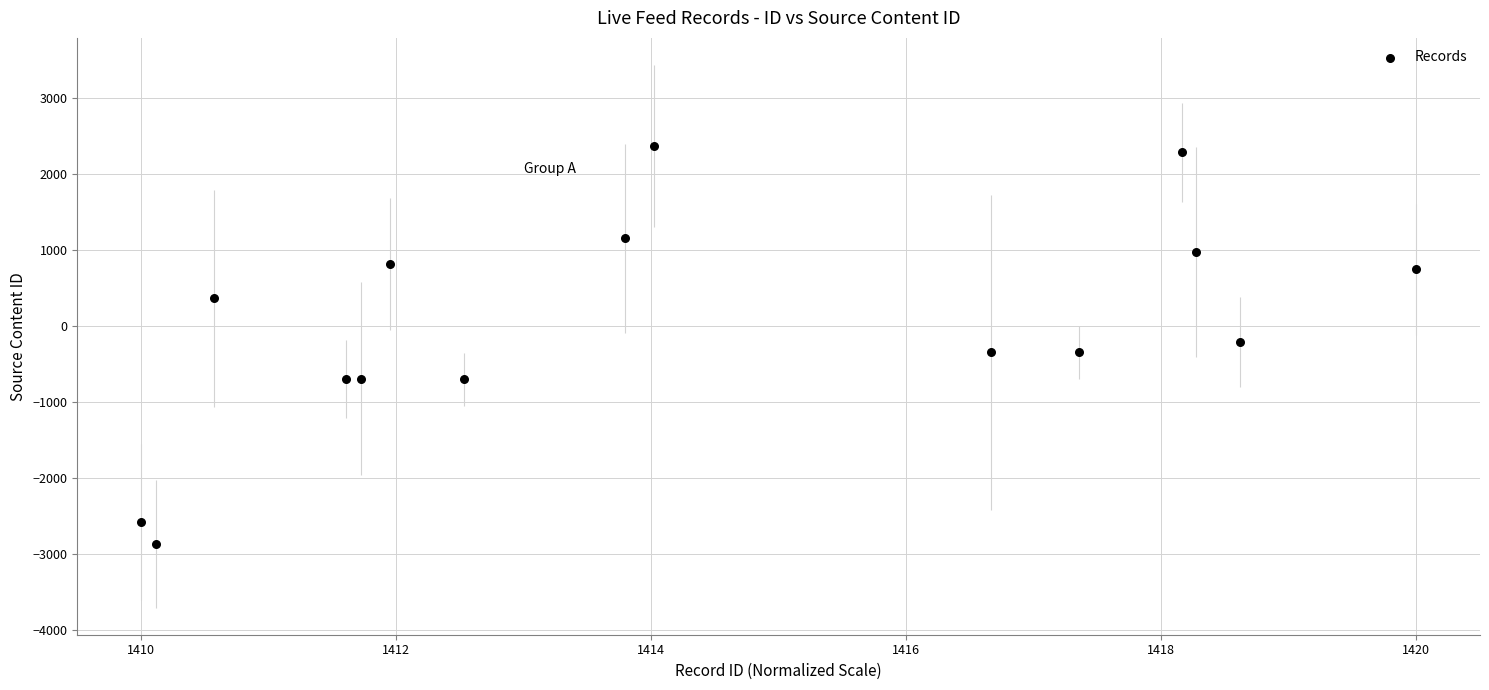

What is the range of X values (max minus min)?

10.0